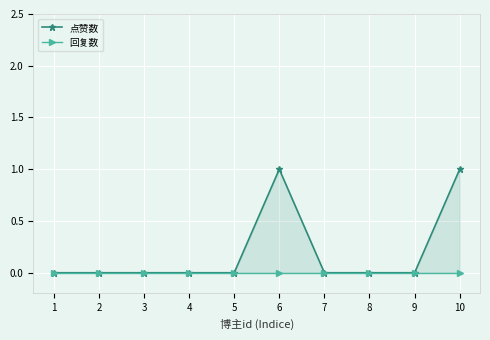

List the series in order of their overall mean, lowest first.

回复数, 点赞数